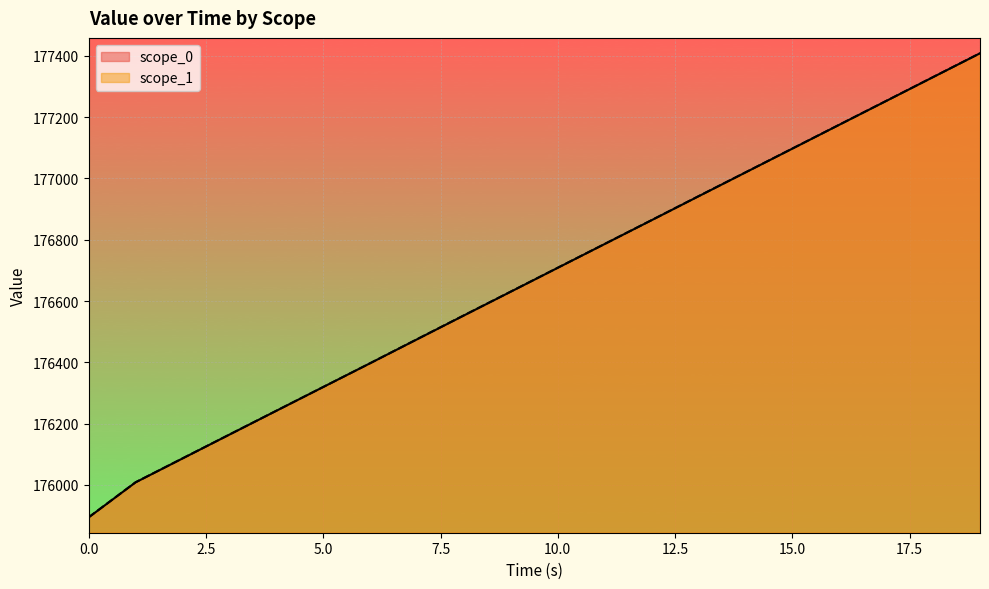

What is the greatest value displayed?

177408.7